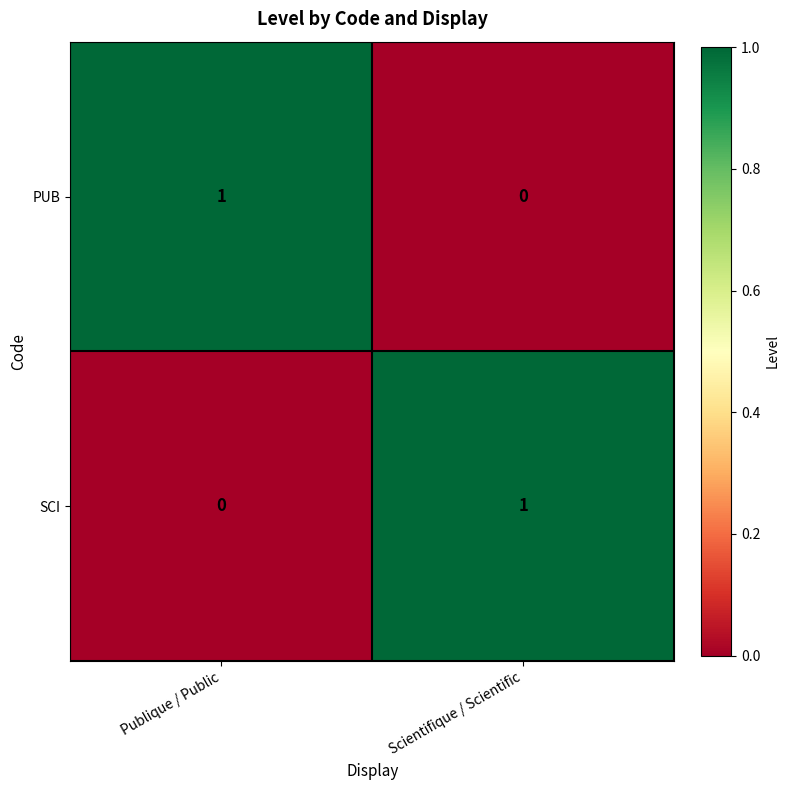

At which label does SCI reach its peak?

Scientifique / Scientific